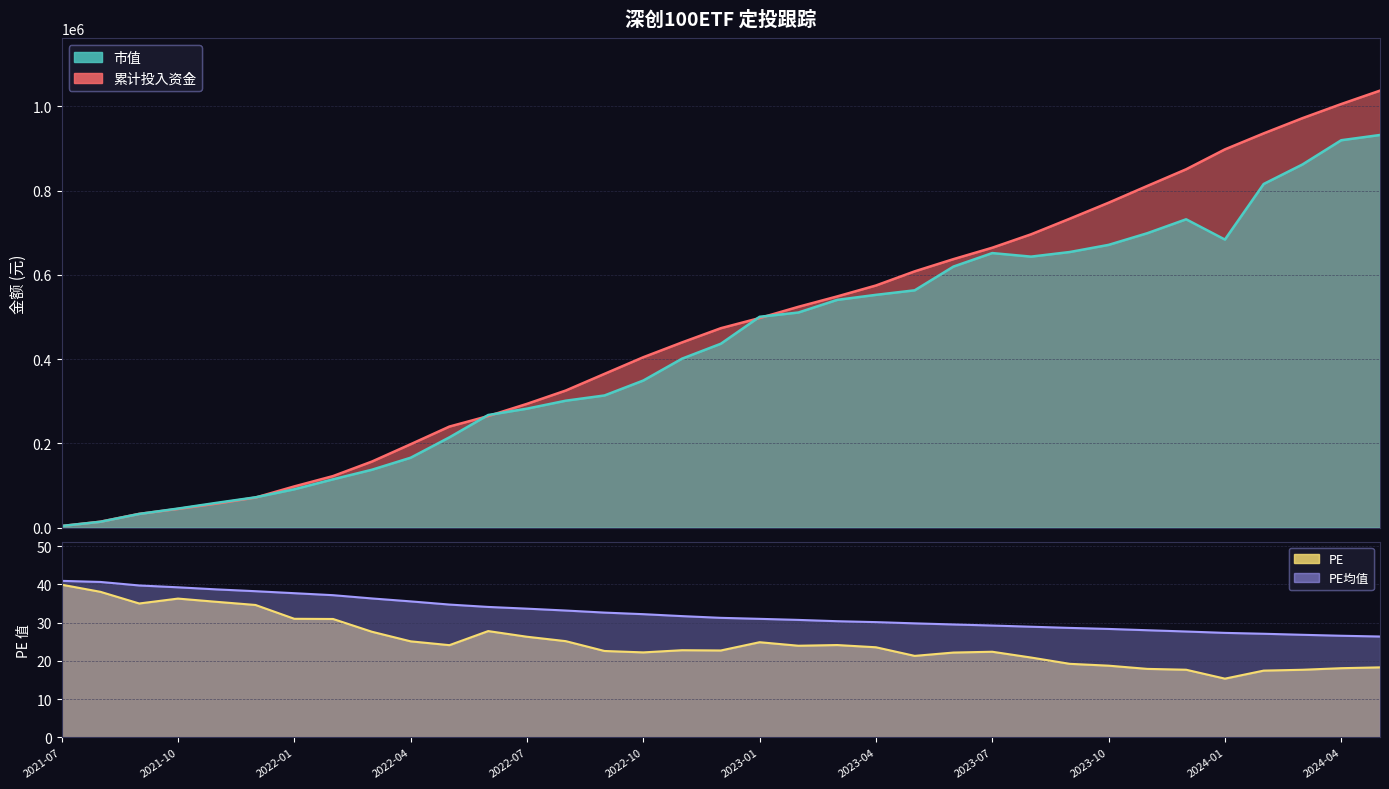

Which series changed the most between 2022-05 and 2023-11?

累计投入资金